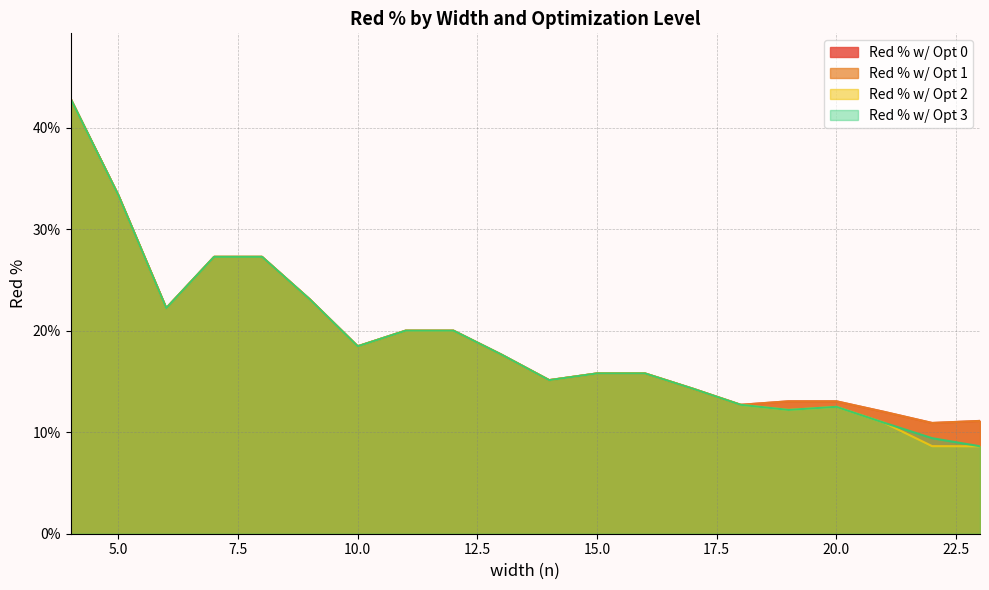

Reading left to right, transcribe all the data shown in this chart.

Red % w/ Opt 0: 0.4	0.3	0.2	0.3	0.3	0.2	0.2	0.2	0.2	0.2	0.2	0.2	0.2	0.1	0.1	0.1	0.1	0.1	0.1	0.1
Red % w/ Opt 1: 0.4	0.3	0.2	0.3	0.3	0.2	0.2	0.2	0.2	0.2	0.2	0.2	0.2	0.1	0.1	0.1	0.1	0.1	0.1	0.1
Red % w/ Opt 2: 0.4	0.3	0.2	0.3	0.3	0.2	0.2	0.2	0.2	0.2	0.2	0.2	0.2	0.1	0.1	0.1	0.1	0.1	0.1	0.1
Red % w/ Opt 3: 0.4	0.3	0.2	0.3	0.3	0.2	0.2	0.2	0.2	0.2	0.2	0.2	0.2	0.1	0.1	0.1	0.1	0.1	0.1	0.1